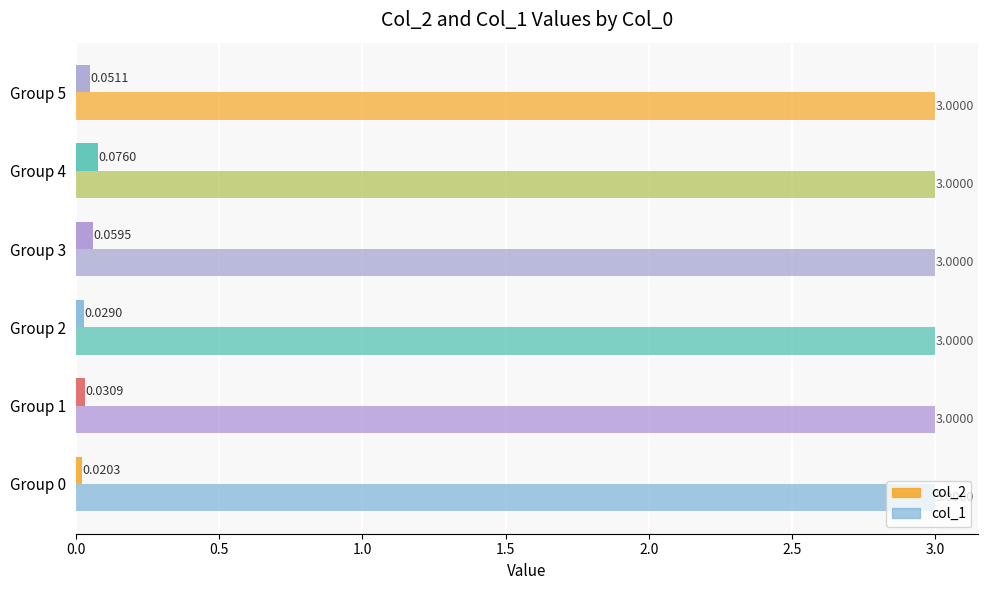

Count the number of categories in the chart.

6